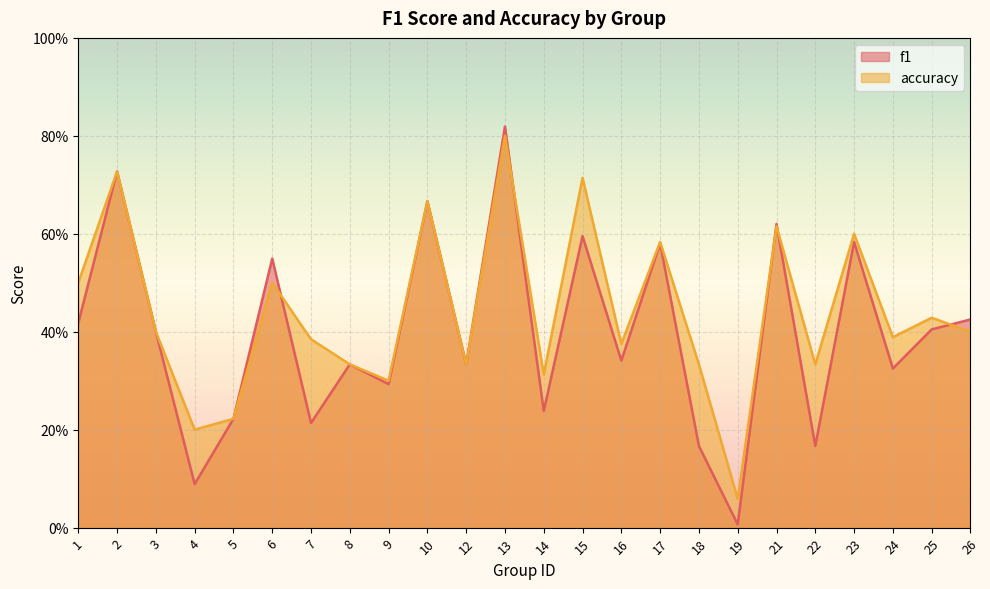

Reading right to left, list all the values displayed in this chart.

f1: 0.4	0.4	0.3	0.6	0.2	0.6	0.0	0.2	0.6	0.3	0.6	0.2	0.8	0.3	0.7	0.3	0.3	0.2	0.5	0.2	0.1	0.4	0.7	0.4
accuracy: 0.4	0.4	0.4	0.6	0.3	0.6	0.1	0.3	0.6	0.4	0.7	0.3	0.8	0.3	0.7	0.3	0.3	0.4	0.5	0.2	0.2	0.4	0.7	0.5